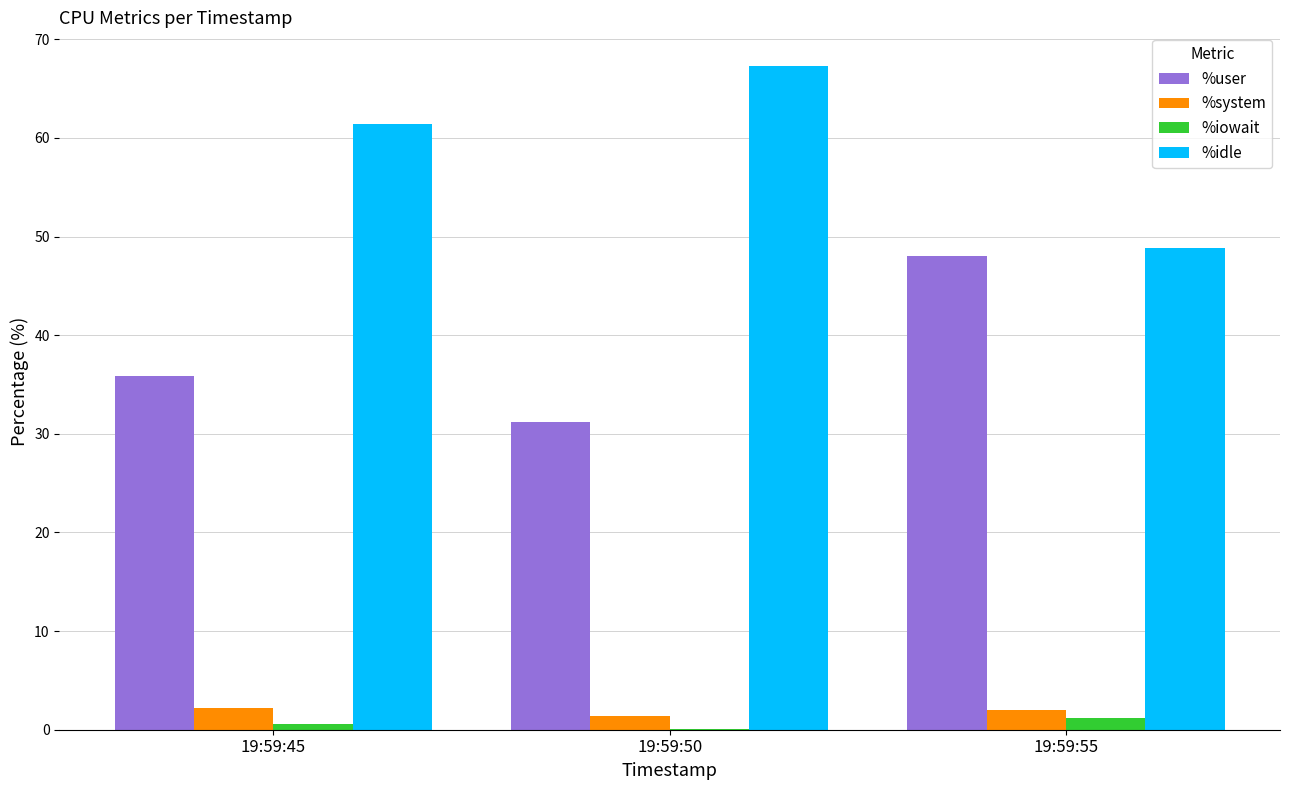

Are the bars horizontal?

No